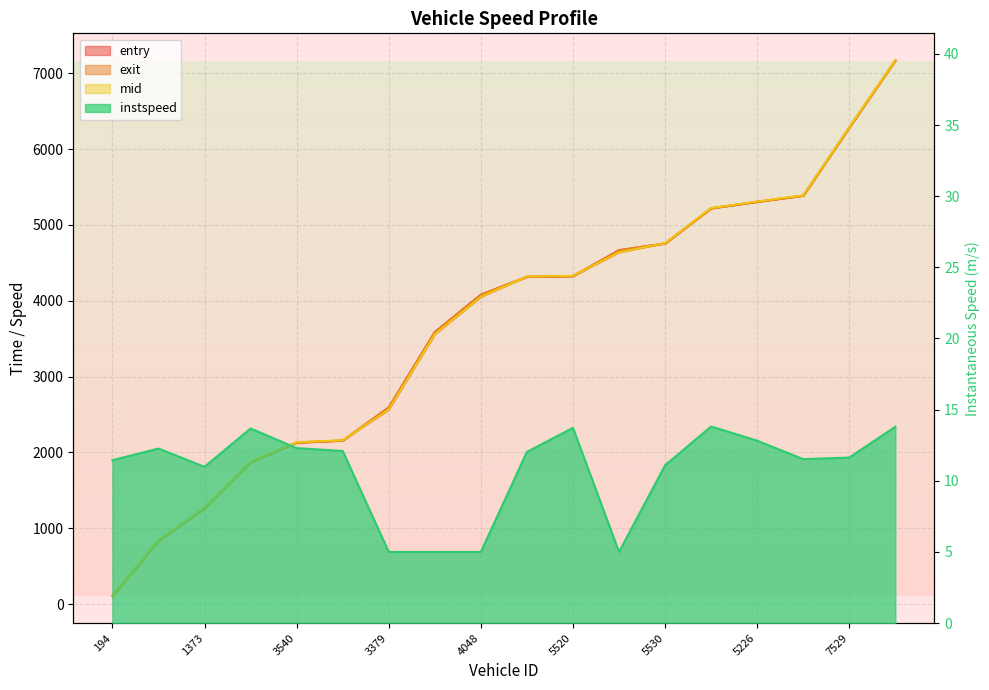

How many values in the instspeed series are below 12?

9